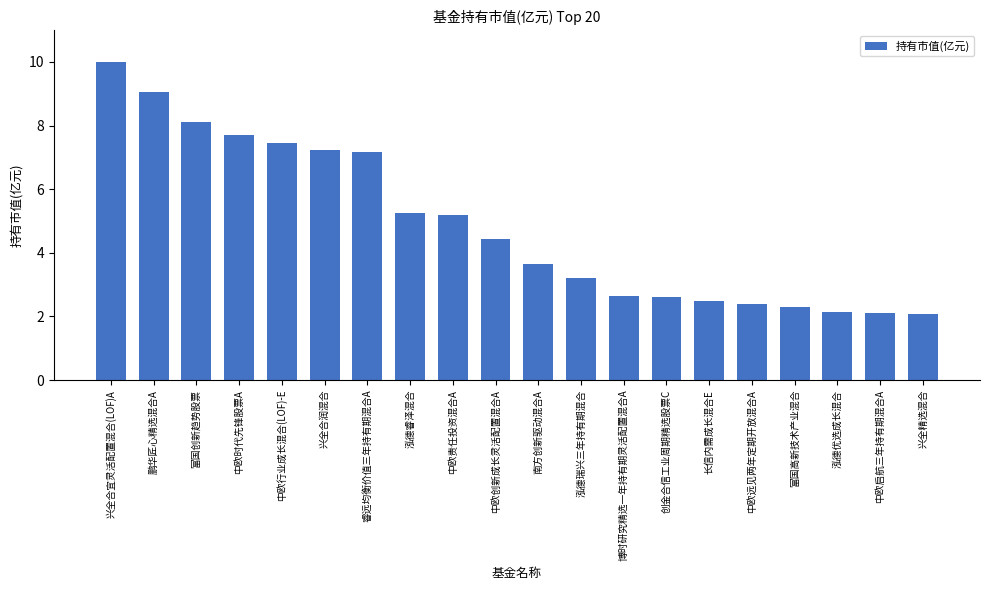

True or false: the data shows 3.4 at 富国高新技术产业混合.

False